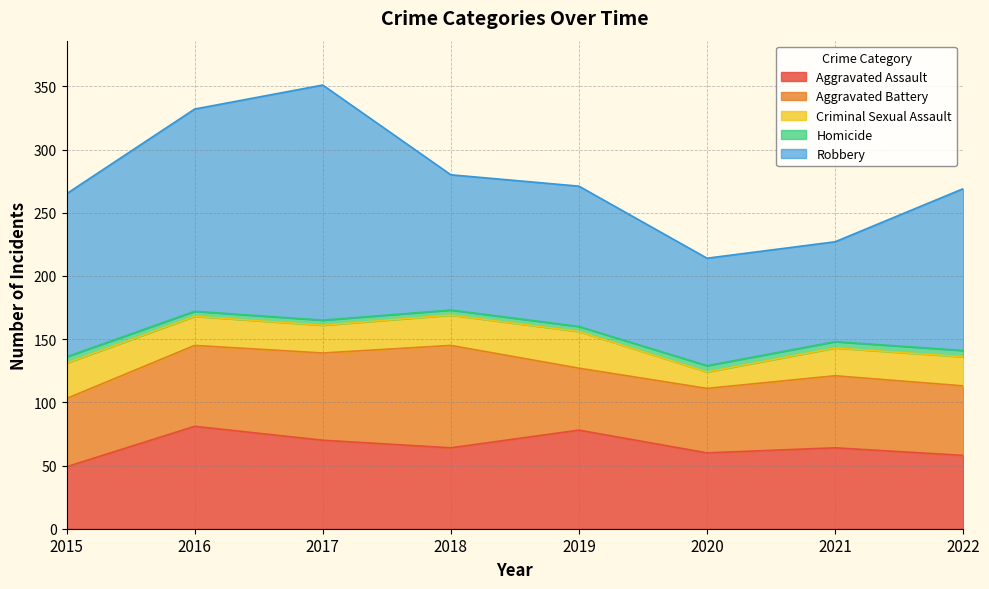

True or false: Homicide has a value of 6 at 2017.

False